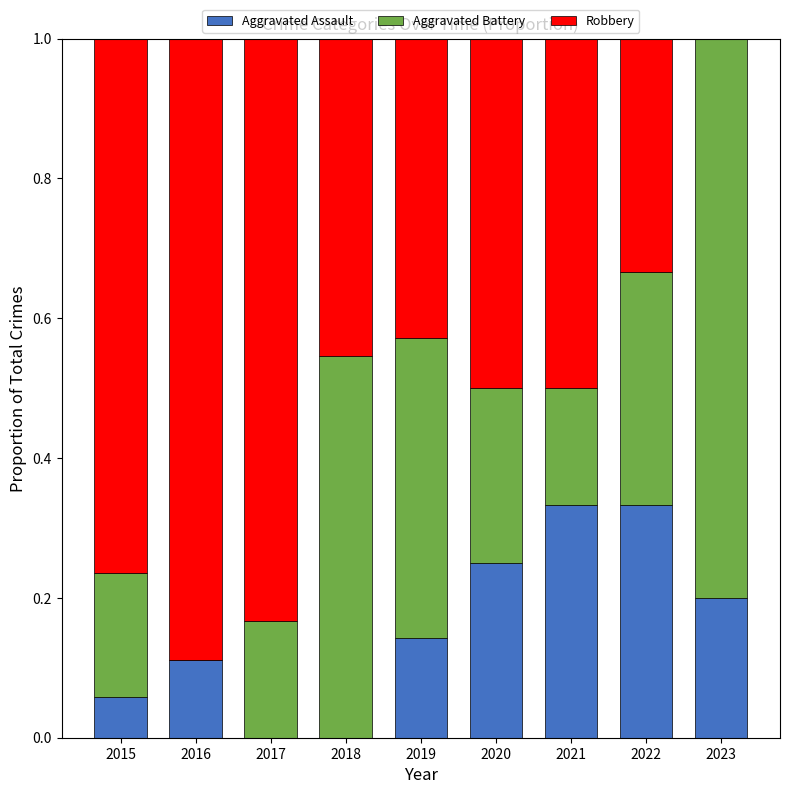

What is the total value across all series at 2022?

1.0